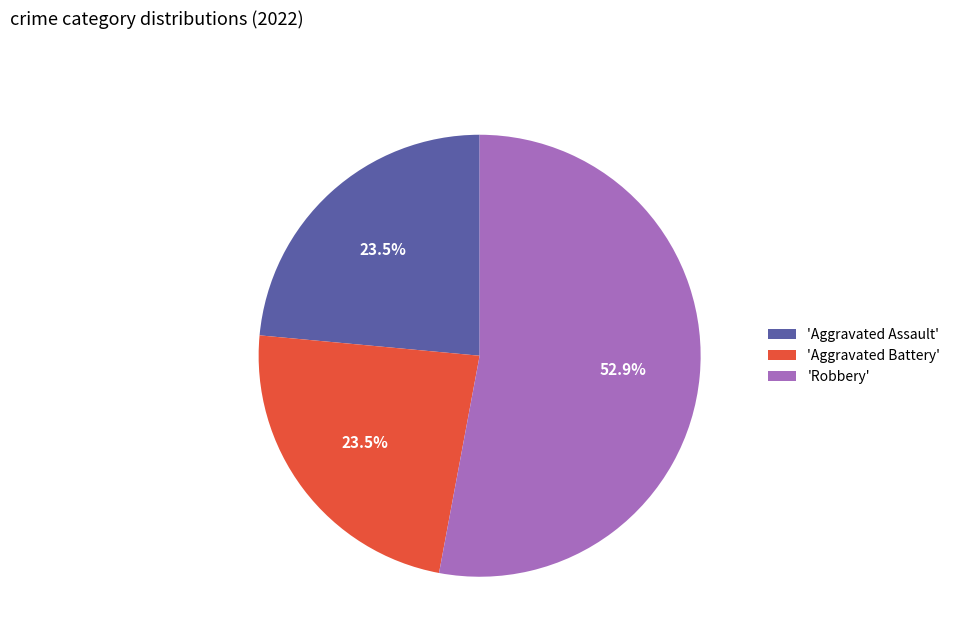

What is the ratio of the value at 'Aggravated Battery' to the value at 'Aggravated Assault'?

1.0